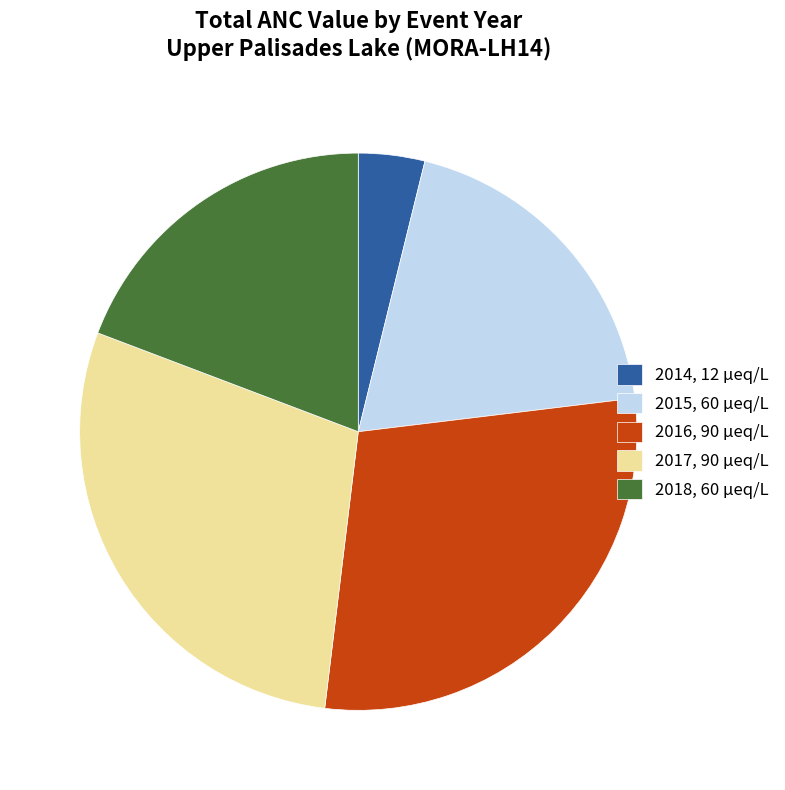

How many slices are in this pie chart?

5